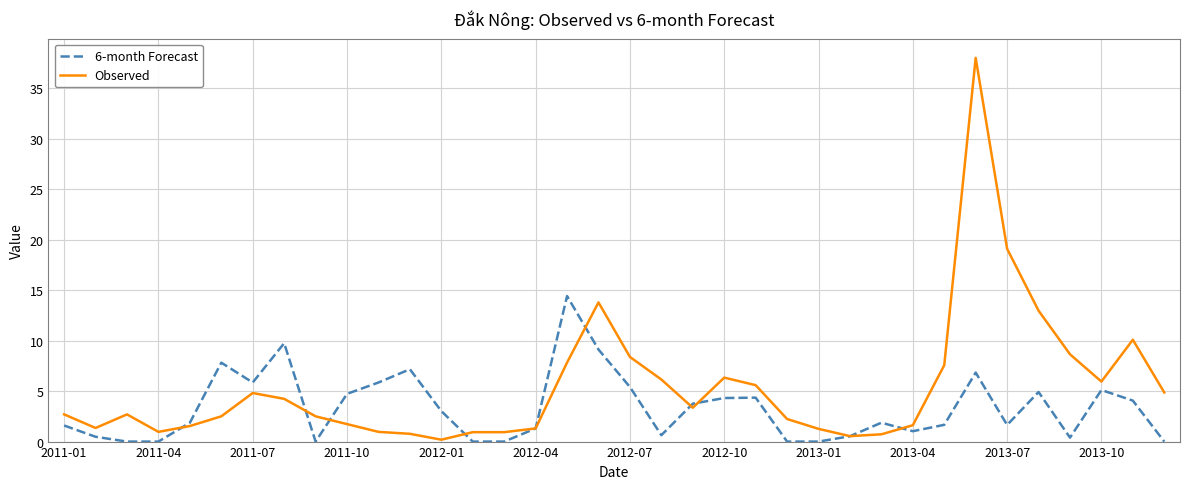

True or false: Observed and 6-month Forecast intersect in this chart.

True